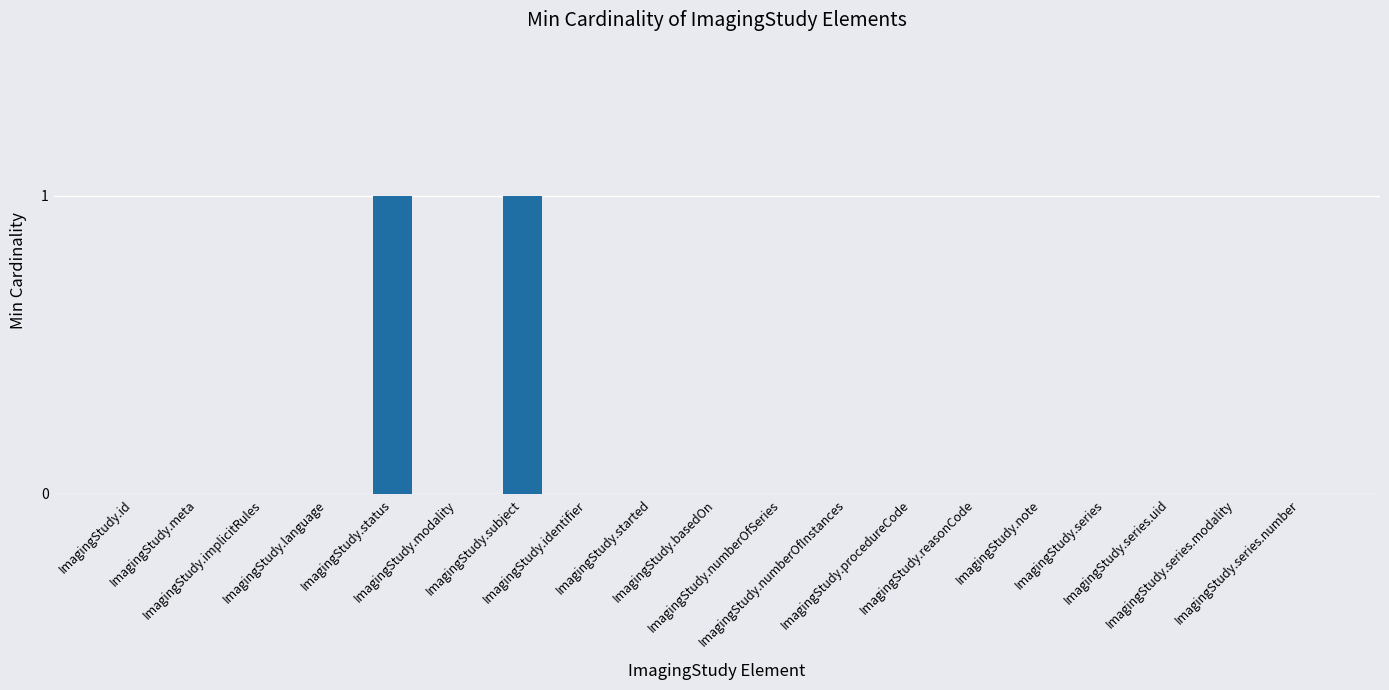

Is it true that the value at ImagingStudy.implicitRules is 0?

True